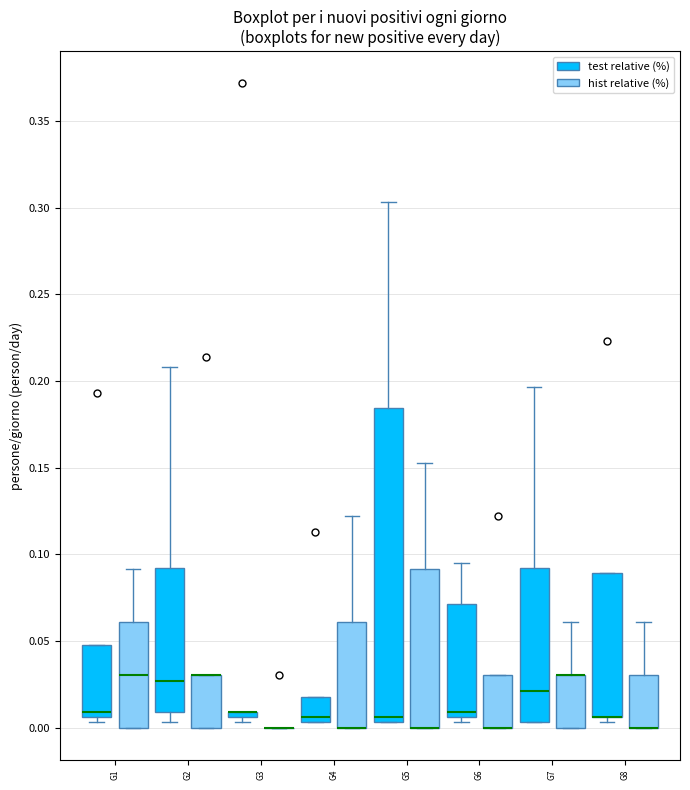

Comparing the boxes themselves (not the whiskers), which one is the tallest?

G5 (test relative (%))